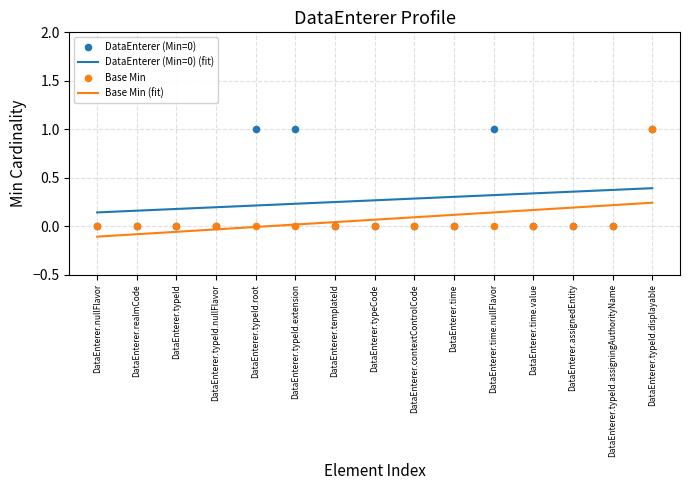

What is the total value across all series at DataEnterer.assignedEntity?

0.5